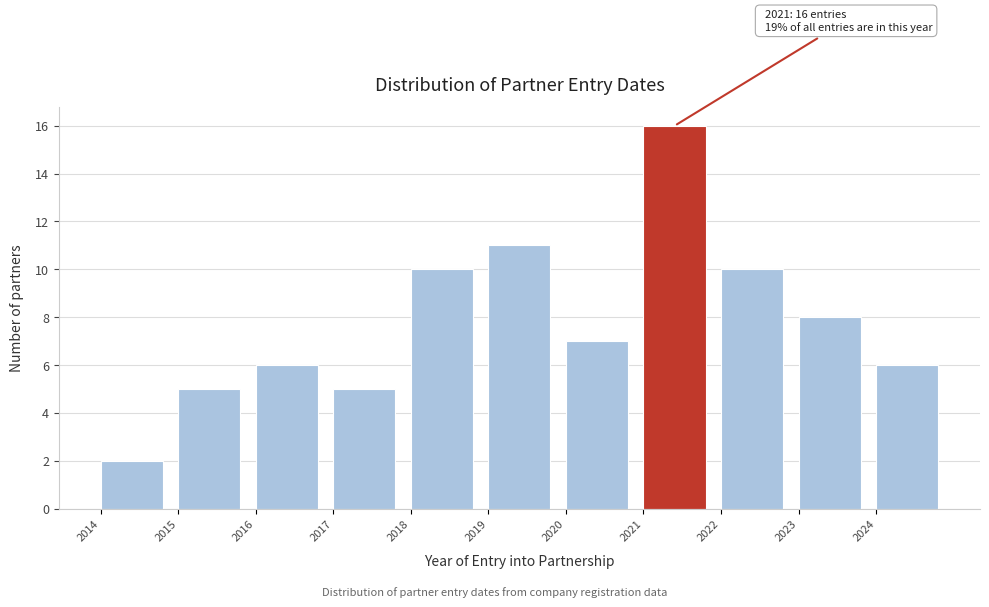

Over which range of the x-axis is the bar tallest?

2021 to 2022